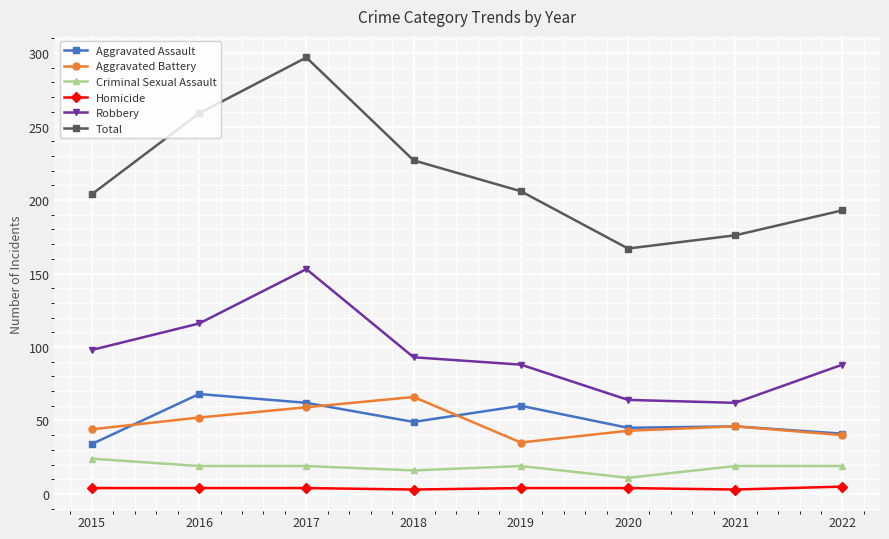

Which series changed the most between 2016 and 2021?

Total